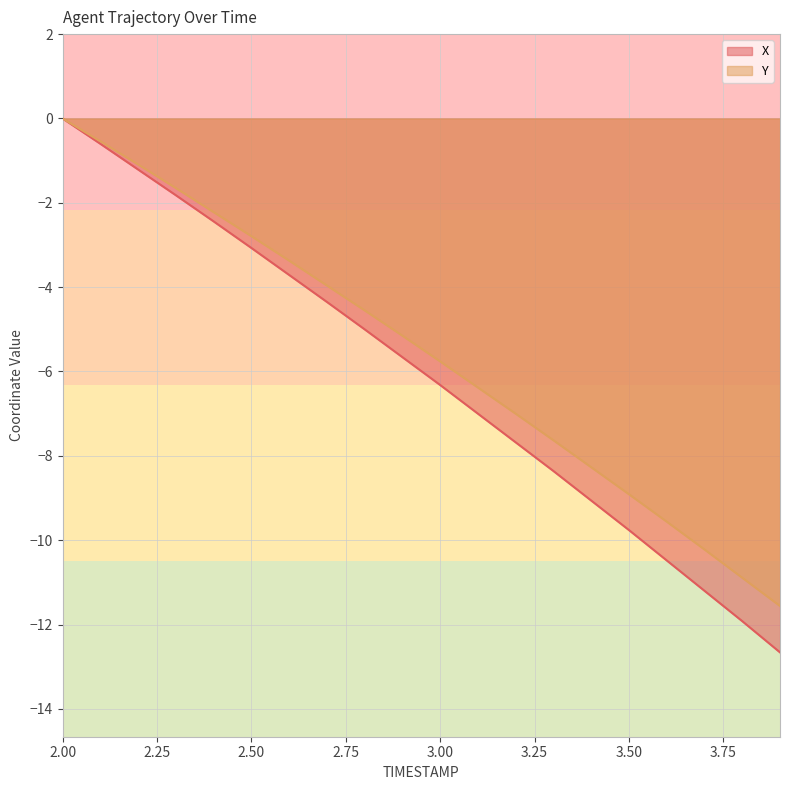

What are all the series names shown in the legend?

X, Y